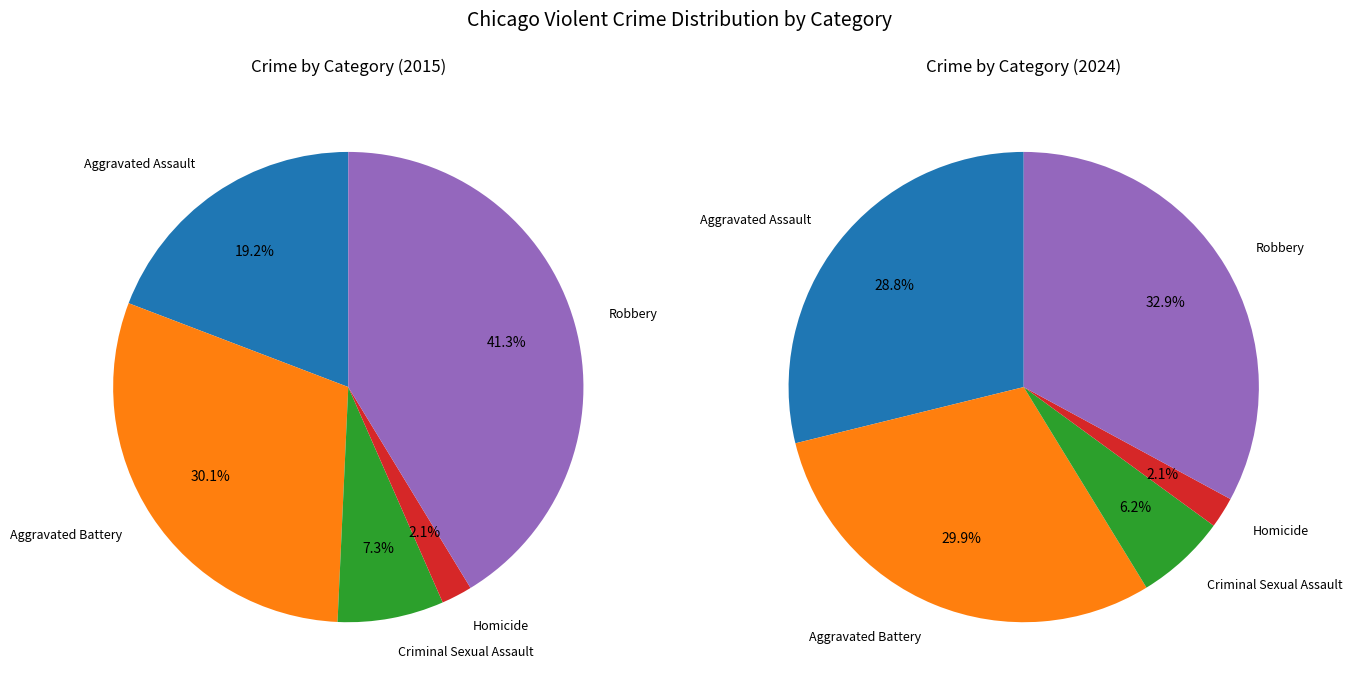

To the nearest percent, what is the difference between the largest and smallest slice percentages?

39%